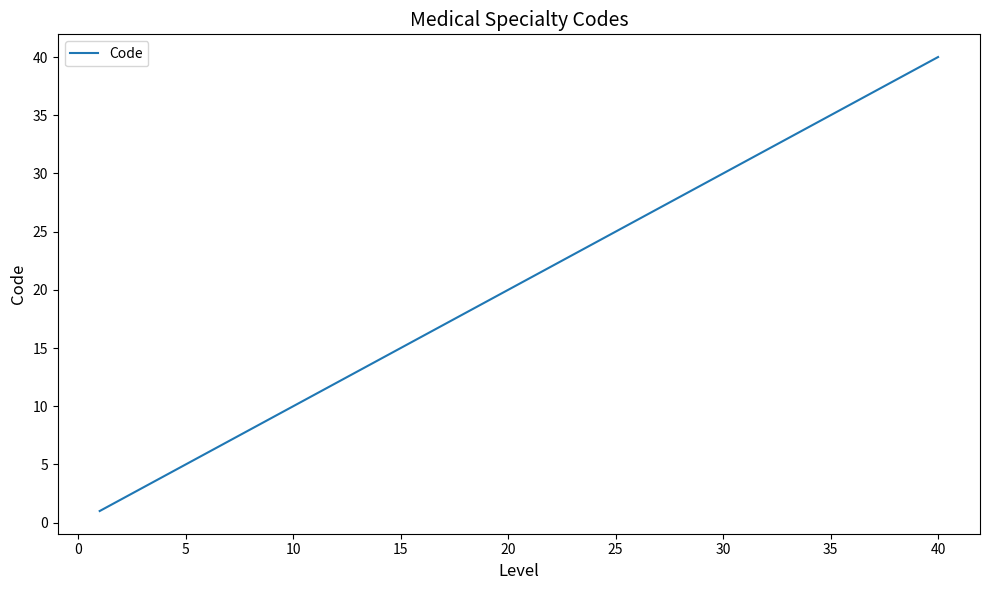

What is the difference between the maximum and minimum values?

39